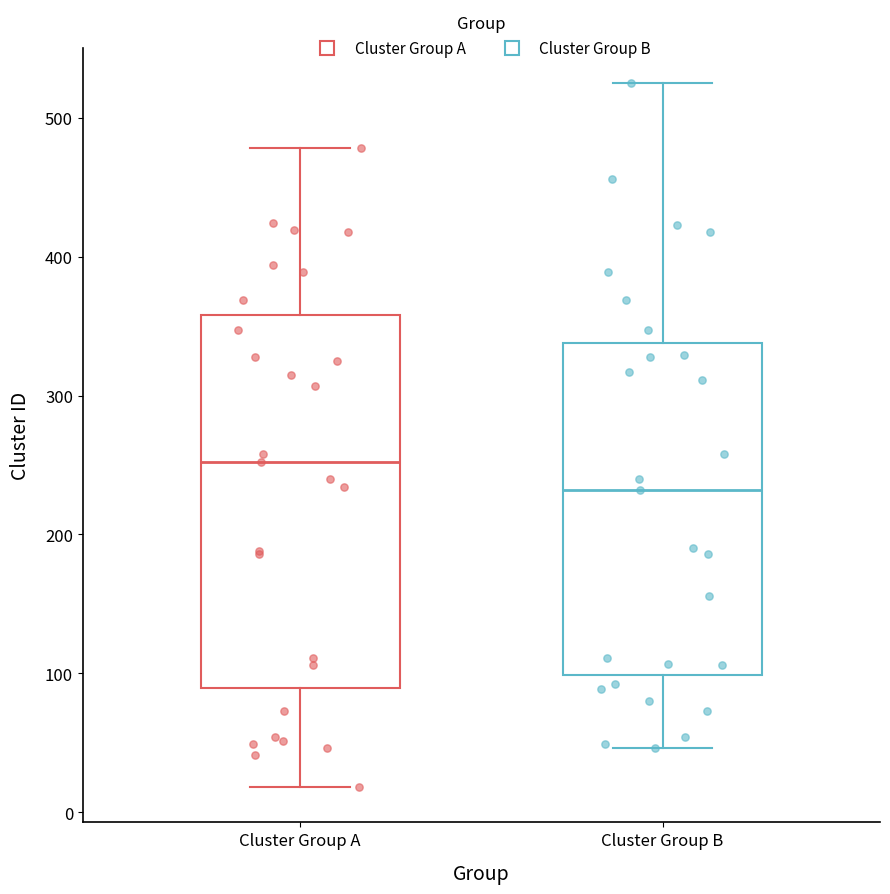

Which box's median line is the highest?

Cluster Group A